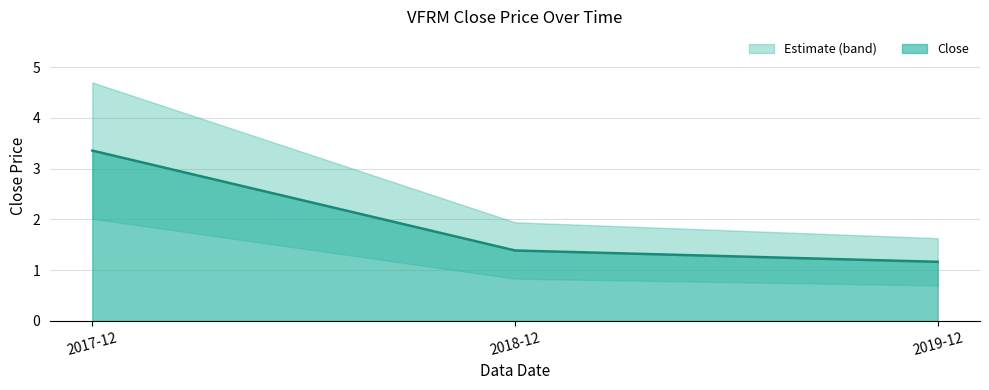

What is the greatest value displayed?

3.4